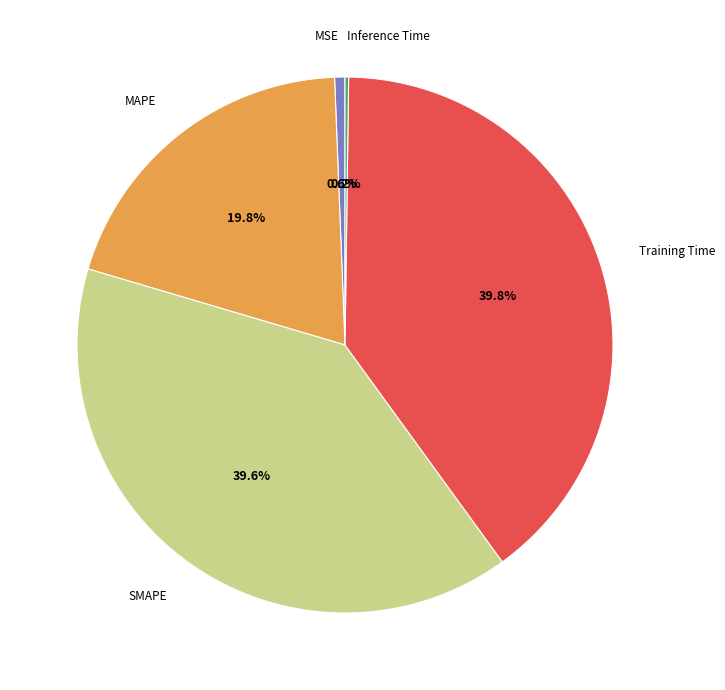

The SMAPE slice represents 50% of the pie. True or false?

False